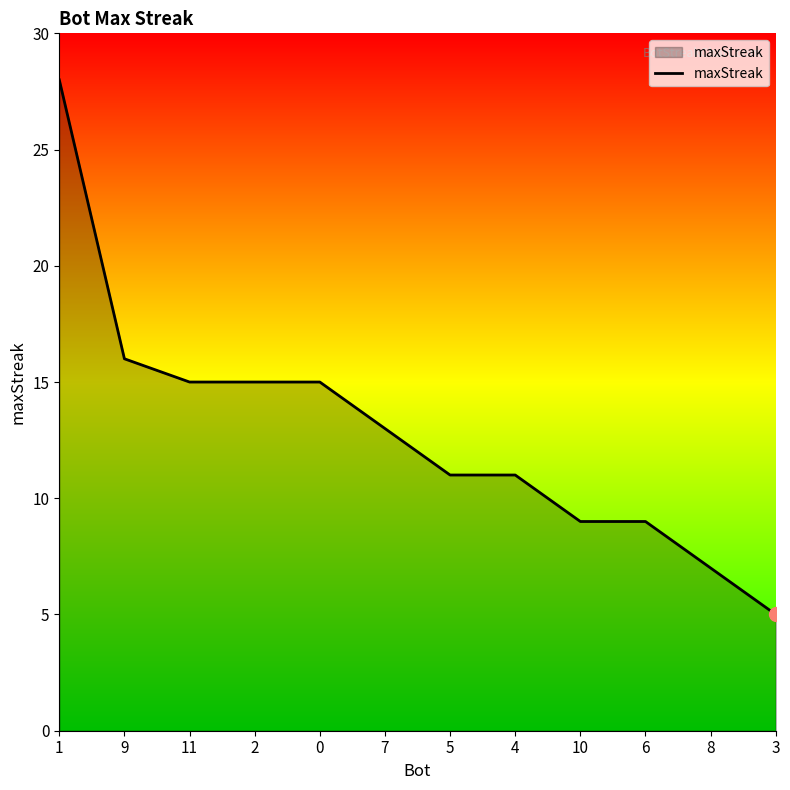

What position from the right is 8?

2